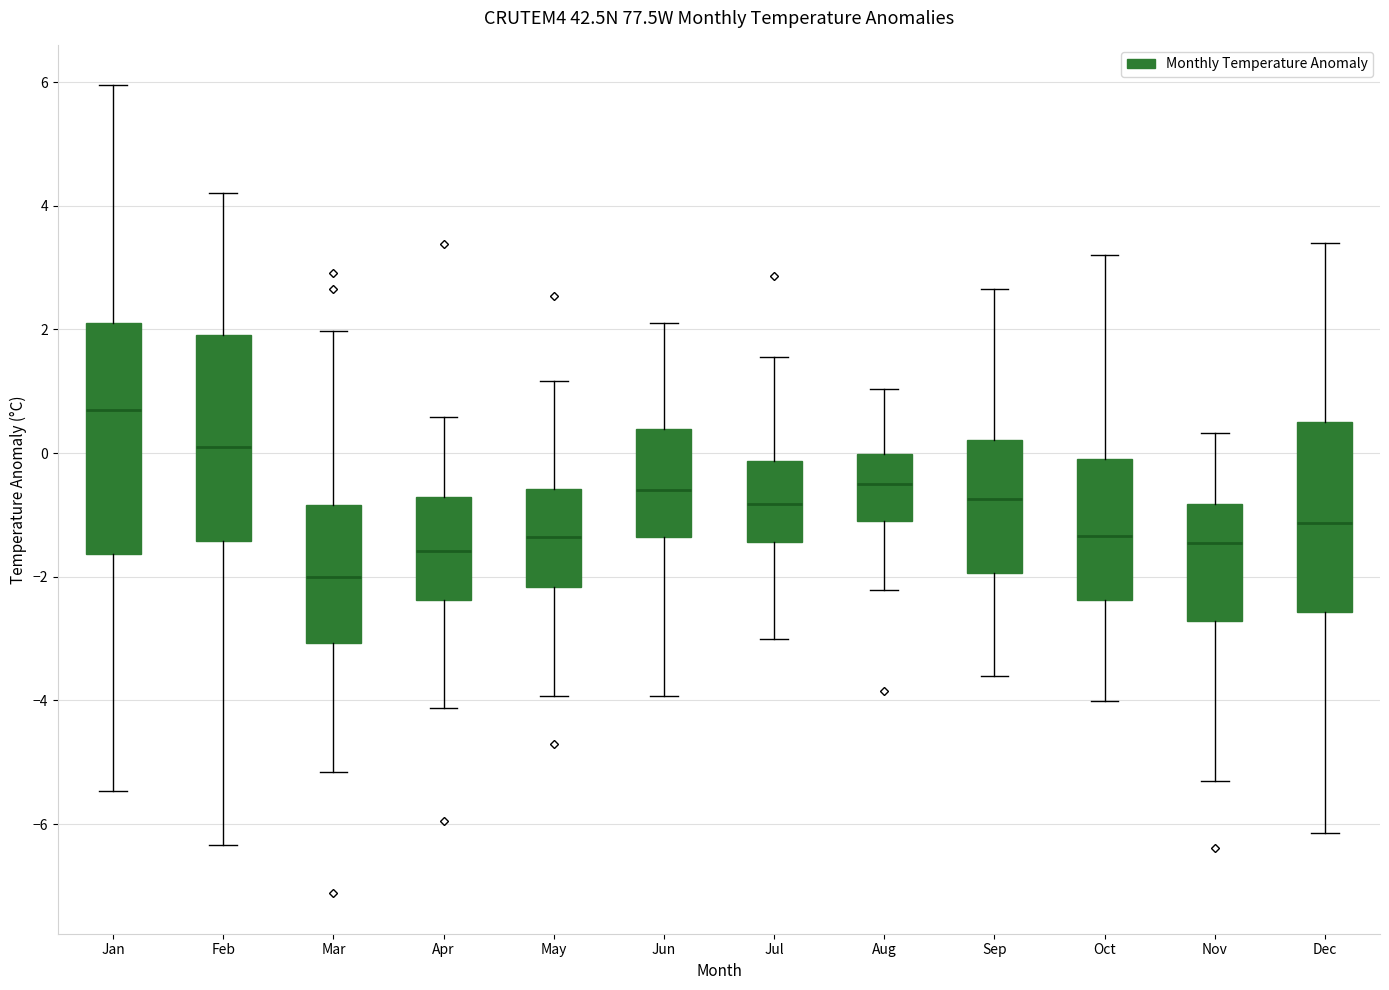

Reading left to right, read every box against the y-axis: the position of its median line, the range the box covers, and the ends of its whiskers. The values are not printed on the chart, so give them approximately, as read against the axis.

Jan: median 0.8, box -1.6 to 2.2, whiskers -5.4 to 6.0
Feb: median 0.2, box -1.4 to 2.0, whiskers -6.4 to 4.2
Mar: median -2.0, box -3.0 to -0.8, whiskers -5.2 to 2.0
Apr: median -1.6, box -2.4 to -0.8, whiskers -4.2 to 0.6
May: median -1.4, box -2.2 to -0.6, whiskers -4.0 to 1.2
Jun: median -0.6, box -1.4 to 0.4, whiskers -4.0 to 2.2
Jul: median -0.8, box -1.4 to -0.2, whiskers -3.0 to 1.6
Aug: median -0.4, box -1.0 to 0.0, whiskers -2.2 to 1.0
Sep: median -0.8, box -2.0 to 0.2, whiskers -3.6 to 2.6
Oct: median -1.4, box -2.4 to 0.0, whiskers -4.0 to 3.2
Nov: median -1.4, box -2.8 to -0.8, whiskers -5.4 to 0.4
Dec: median -1.2, box -2.6 to 0.6, whiskers -6.2 to 3.4